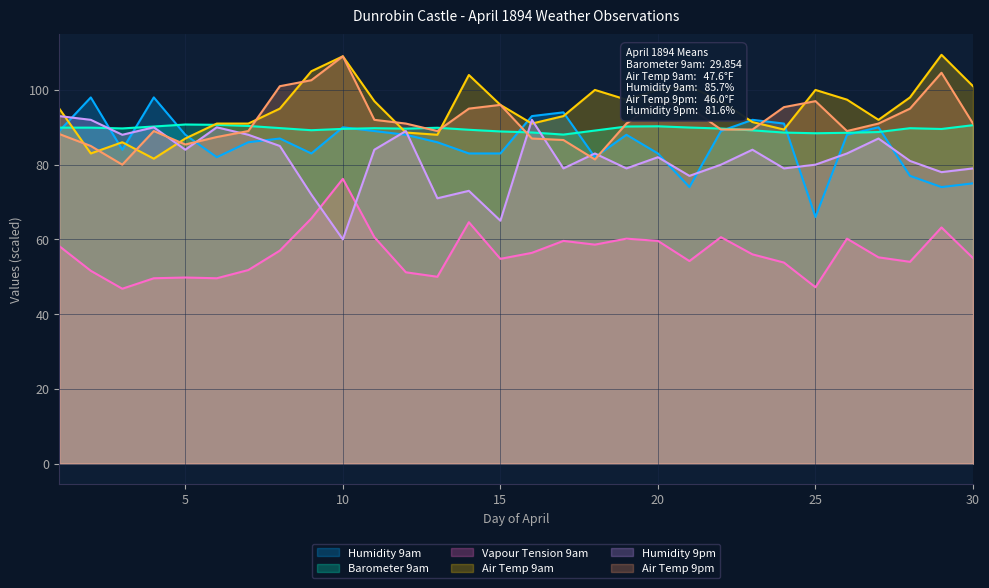

True or false: Humidity 9pm has more than 0 interior local peaks.

True